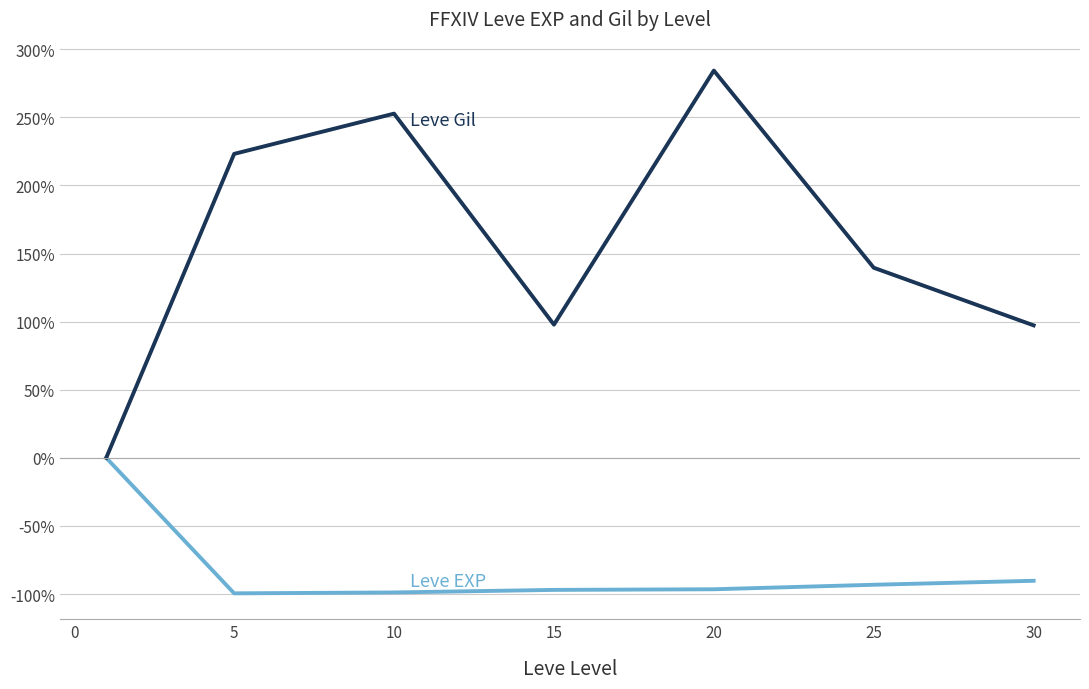

What is the maximum value shown in the chart?

284.3